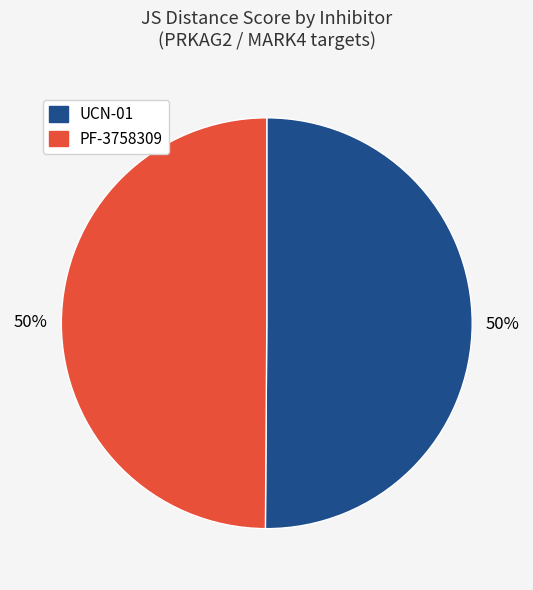

Is it true that UCN-01 is 50% of the pie?

True